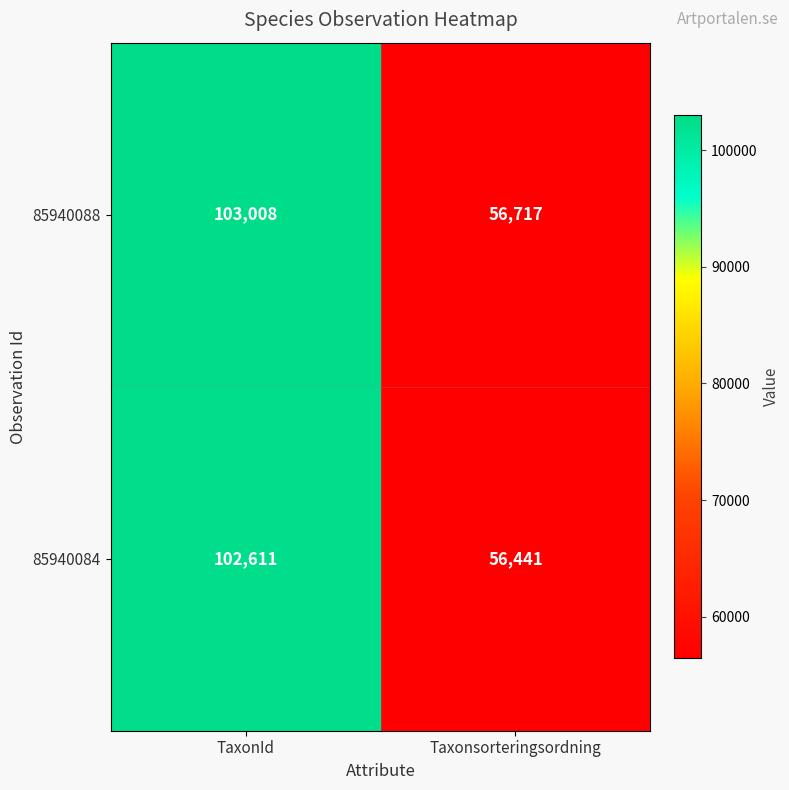

Is it true that 85940084 equals 56441 at Taxonsorteringsordning?

True